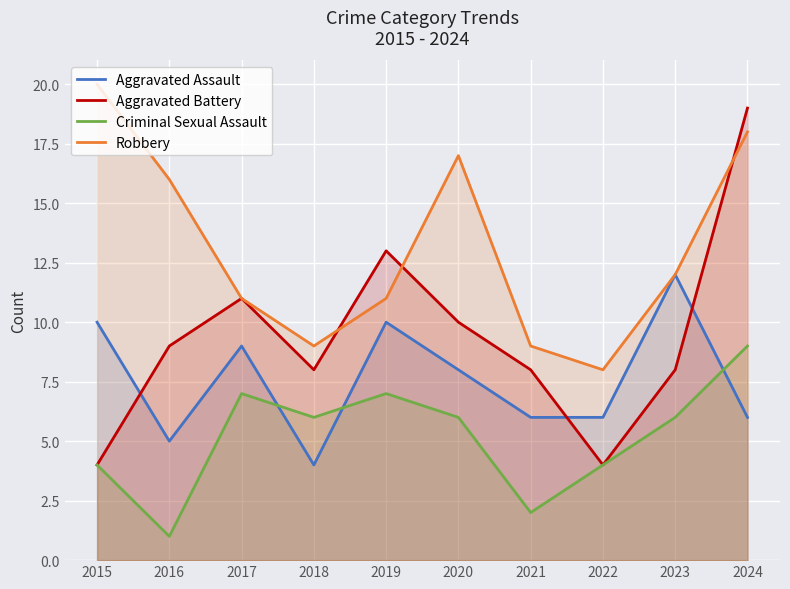

How many values in the Criminal Sexual Assault series are below 6?

4